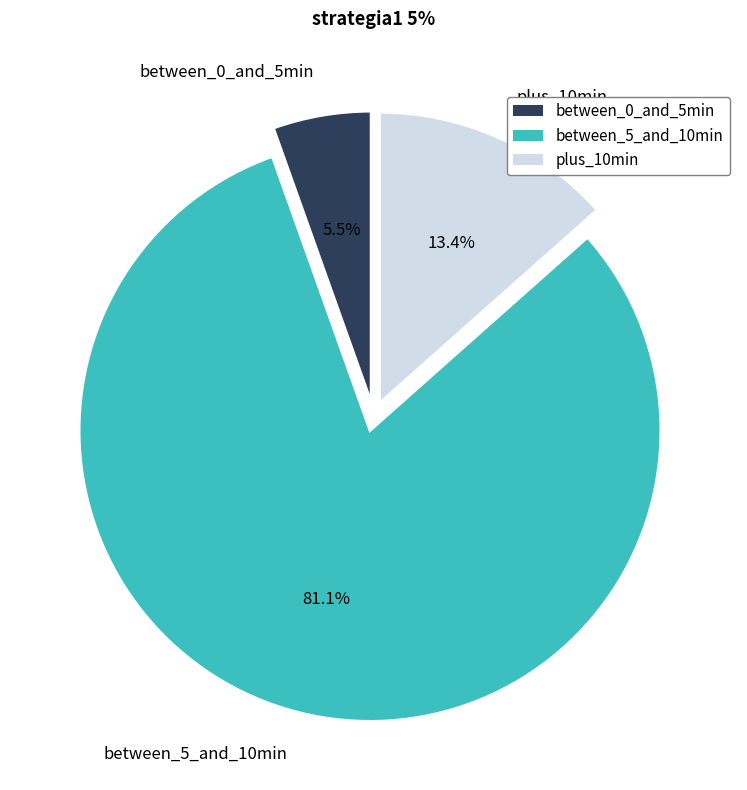

Is there any slice that represents more than half of the pie?

Yes